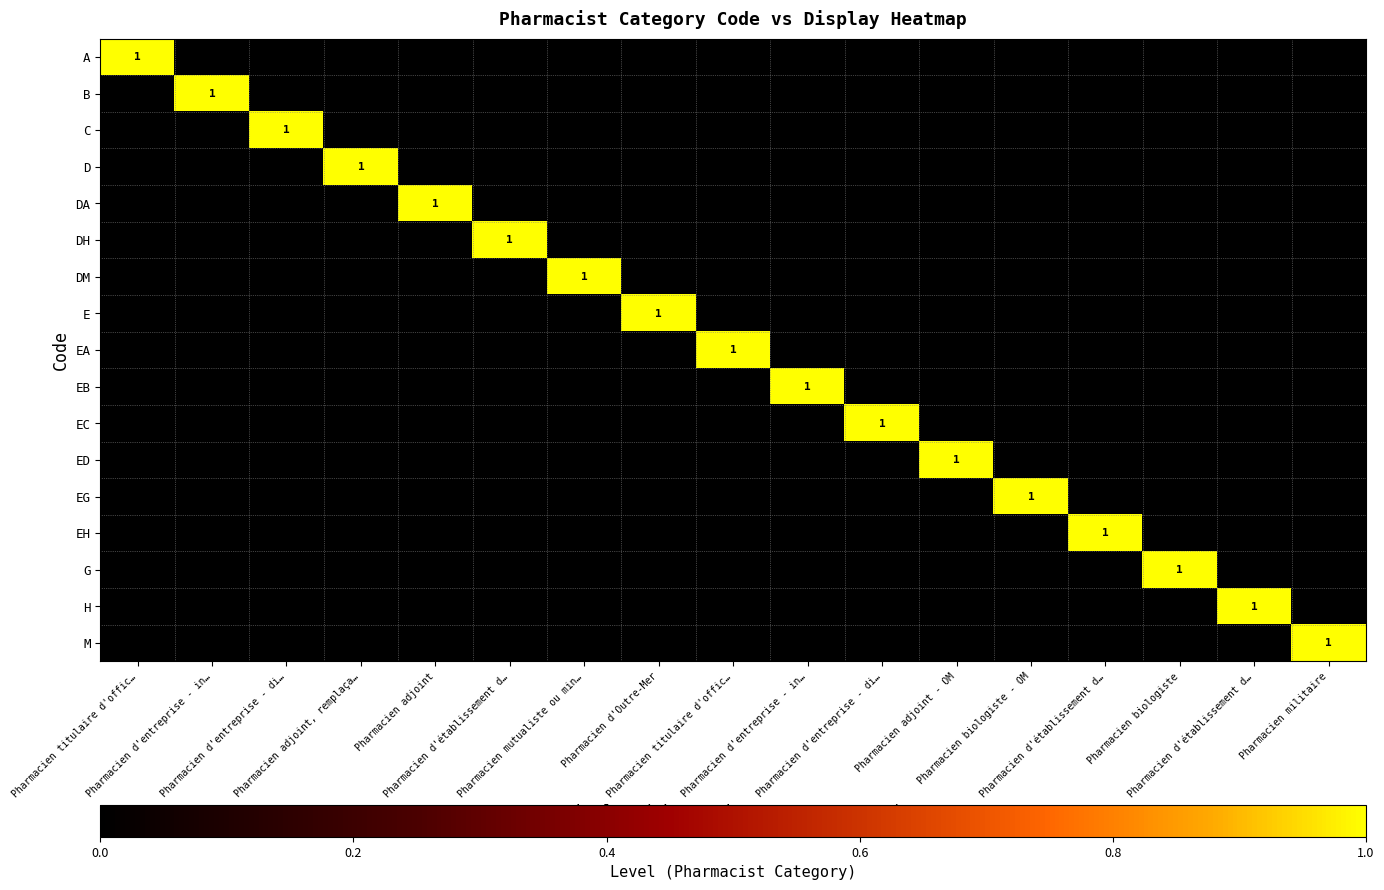

Which series has the largest total across all categories?

A